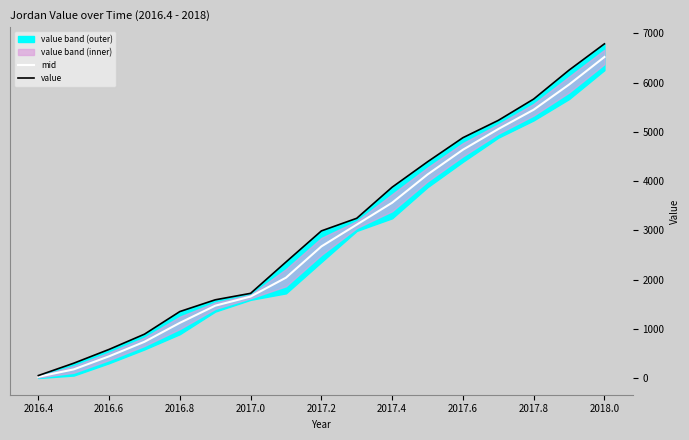

How many lines are shown in the chart?

2